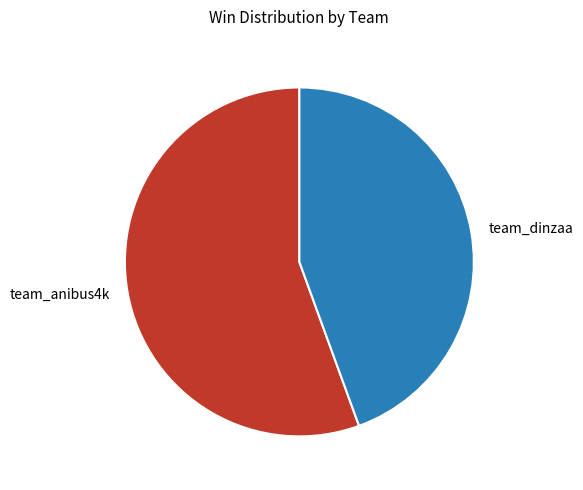

Approximately how many times larger is the value at team_dinzaa compared to team_anibus4k?

0.8